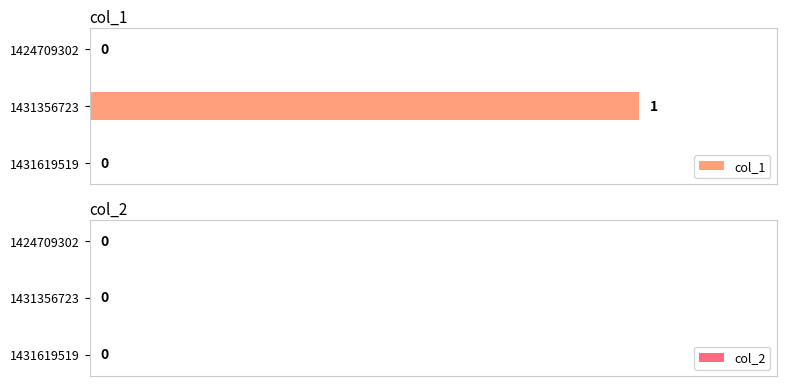

True or false: the data shows 1 at 1431619519.

False